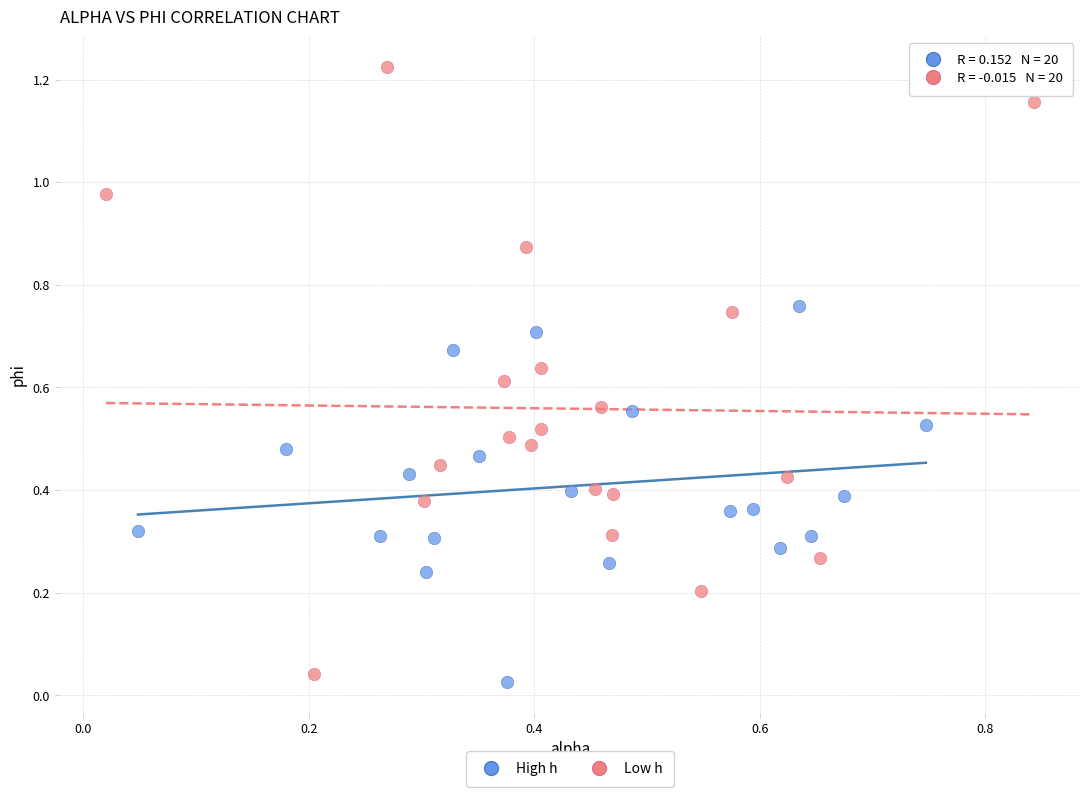

Which series reaches the maximum Y coordinate?

Low h